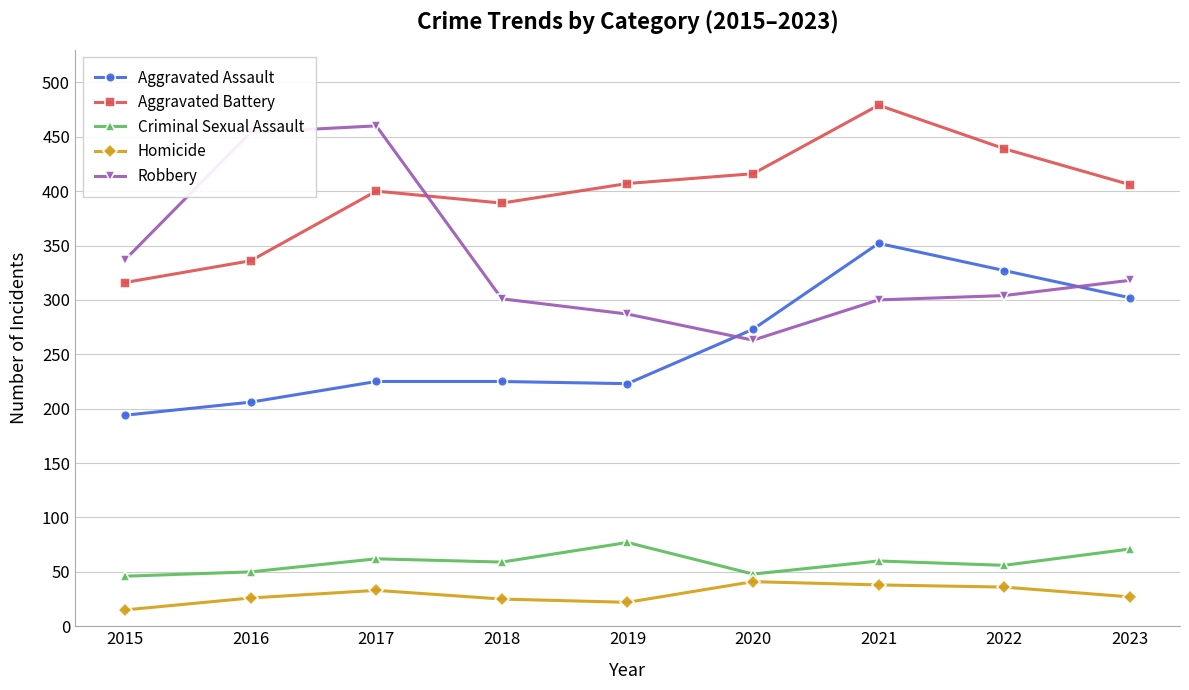

What is the value of the Criminal Sexual Assault point at the 8th from the left?

56